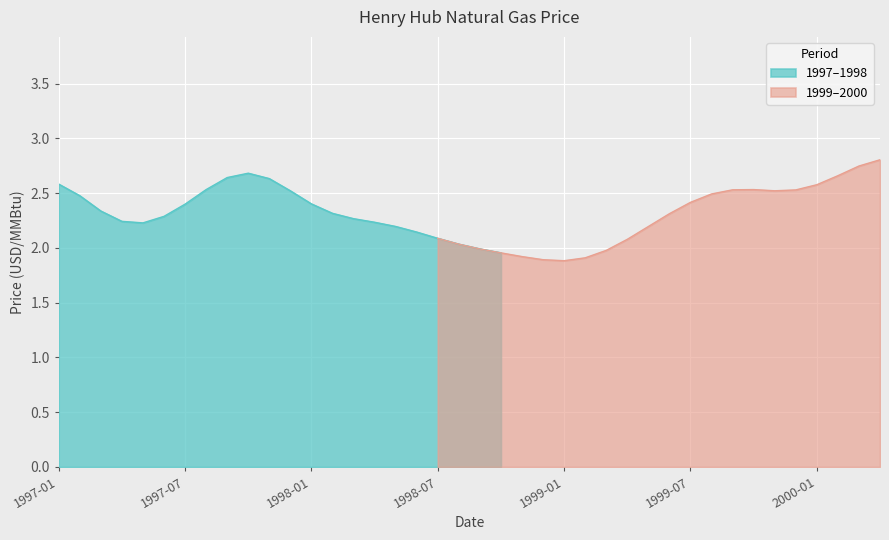

True or false: the data shows 2.2 at 1997-06.

True